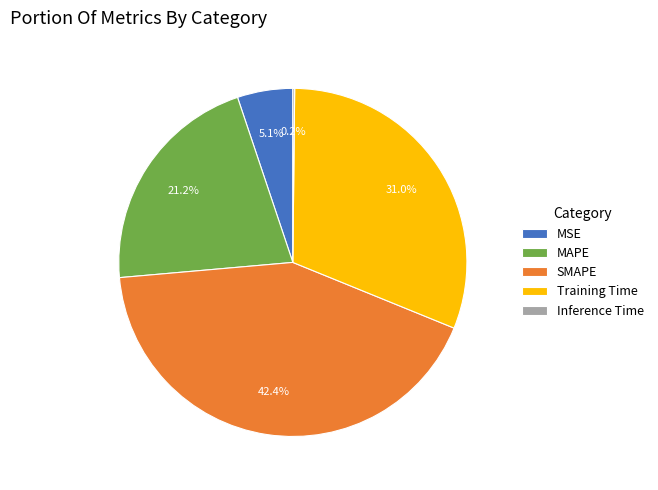

Which slice is the largest?

SMAPE